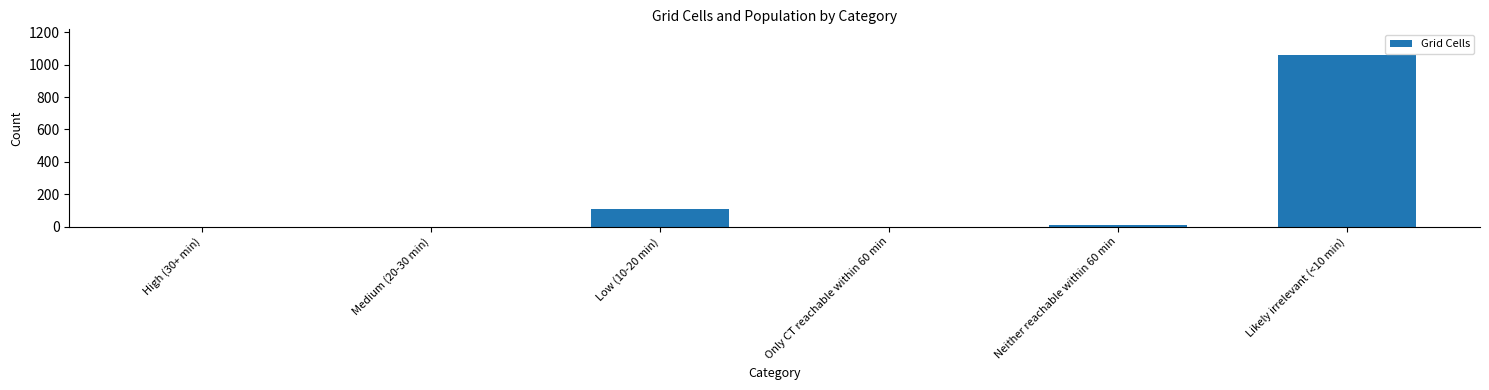

The value at Likely irrelevant (<10 min) is 326. True or false?

False